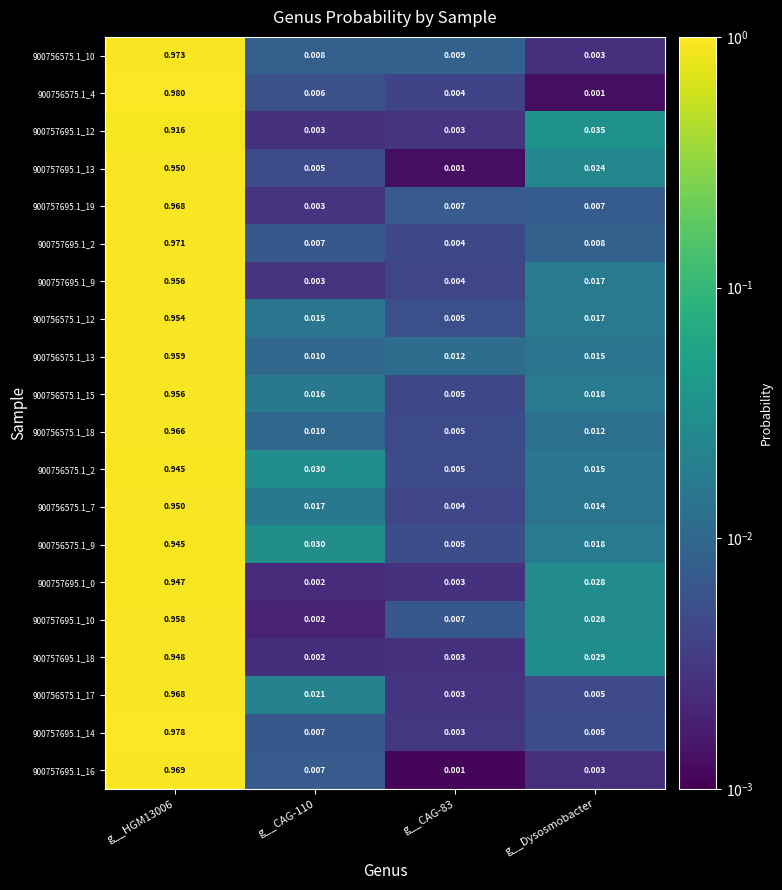

How many data points does each series have?

4